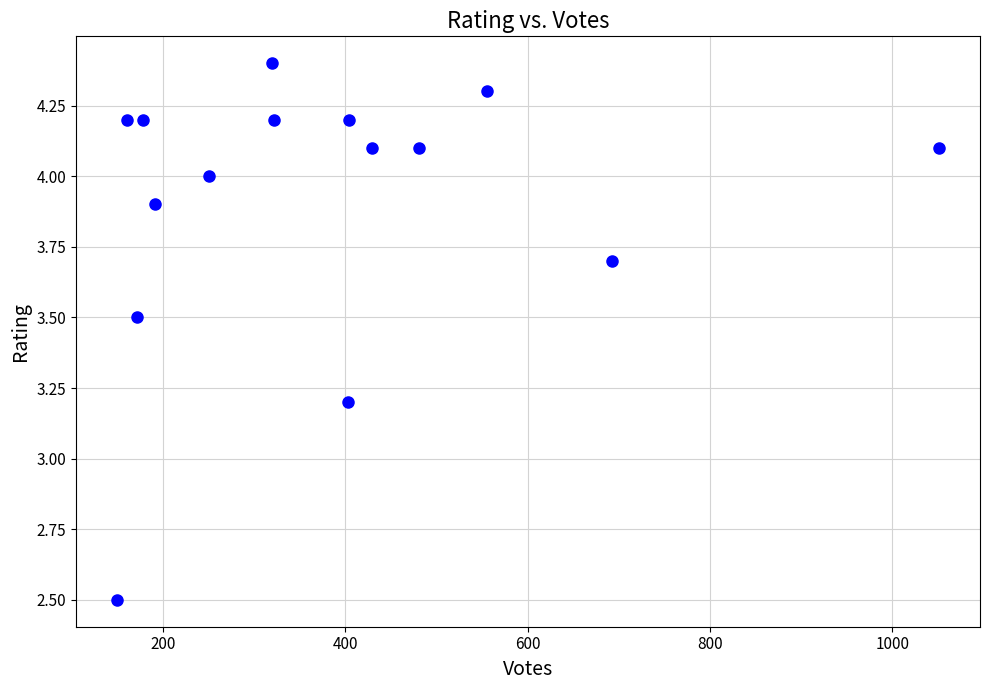

What is the range of X values (max minus min)?

901.0